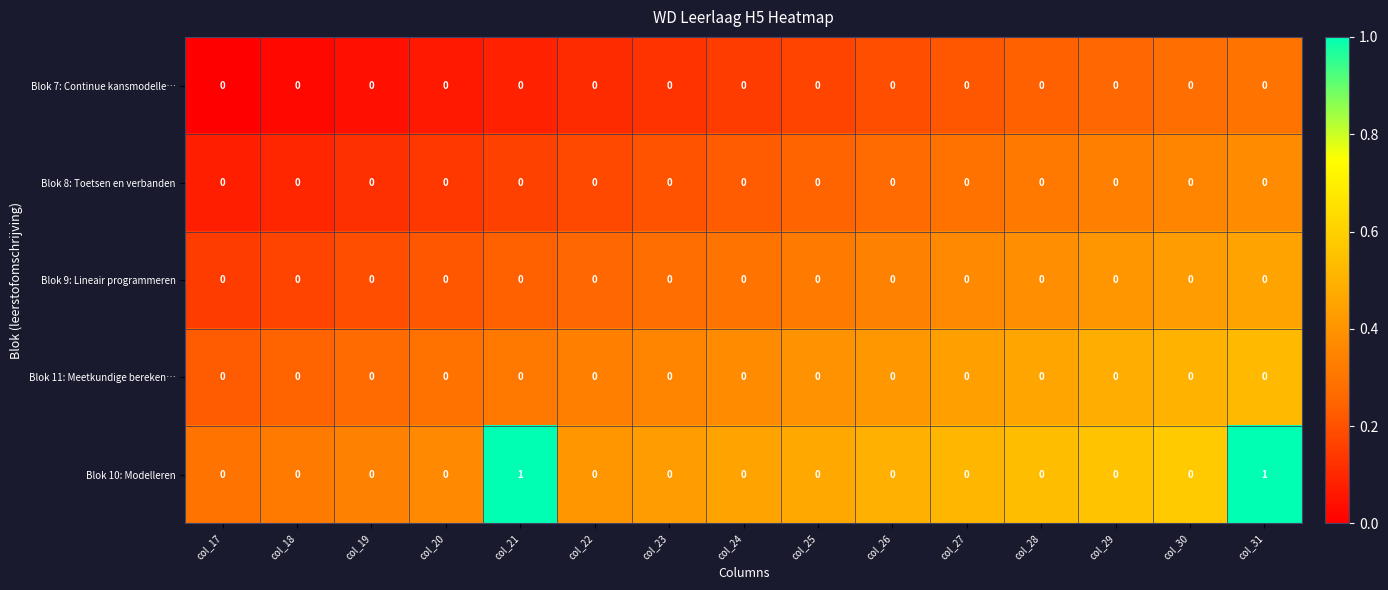

Is it true that Blok 10: Modelleren equals -1 at col_23?

False